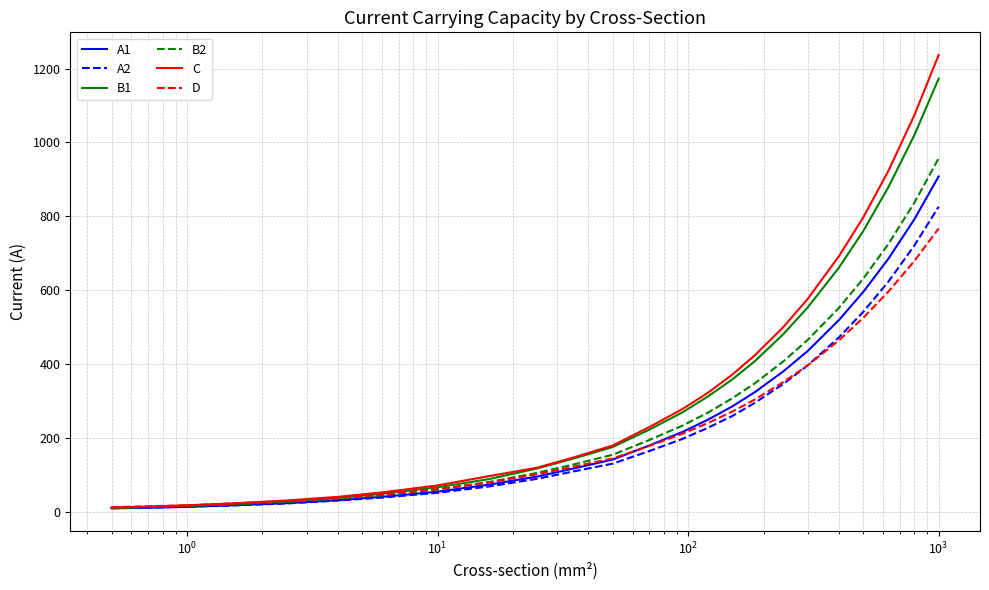

List the series in order of their peak value, highest first.

C, B1, B2, A1, A2, D